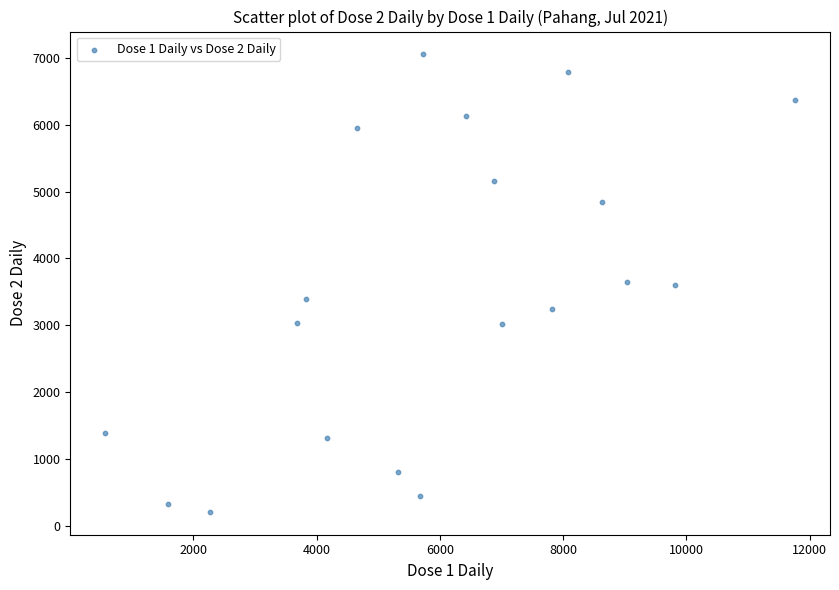

What is the range of X values (max minus min)?

11202